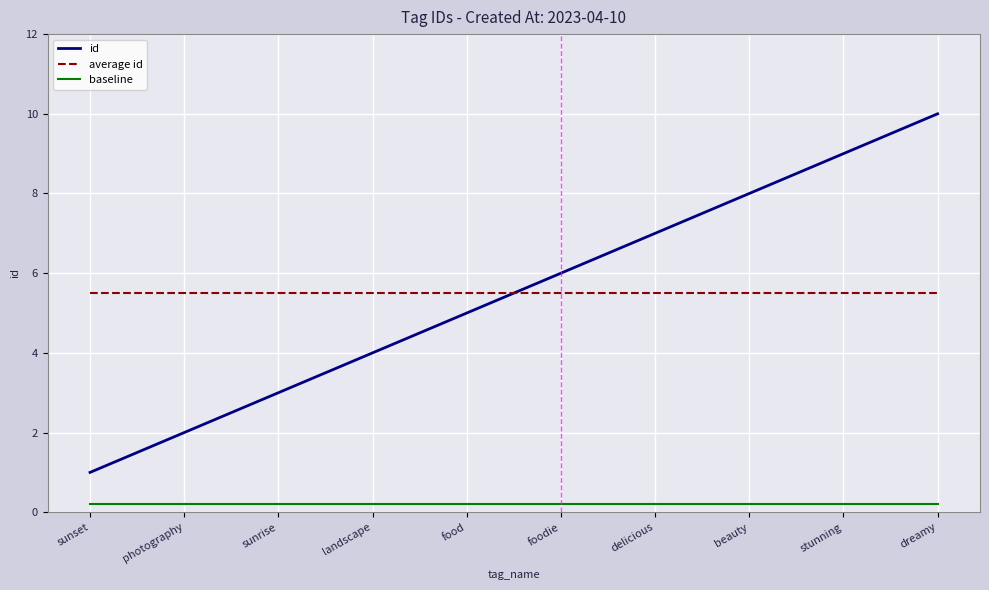

Is the value of id at landscape greater than the value of average id at sunrise?

No